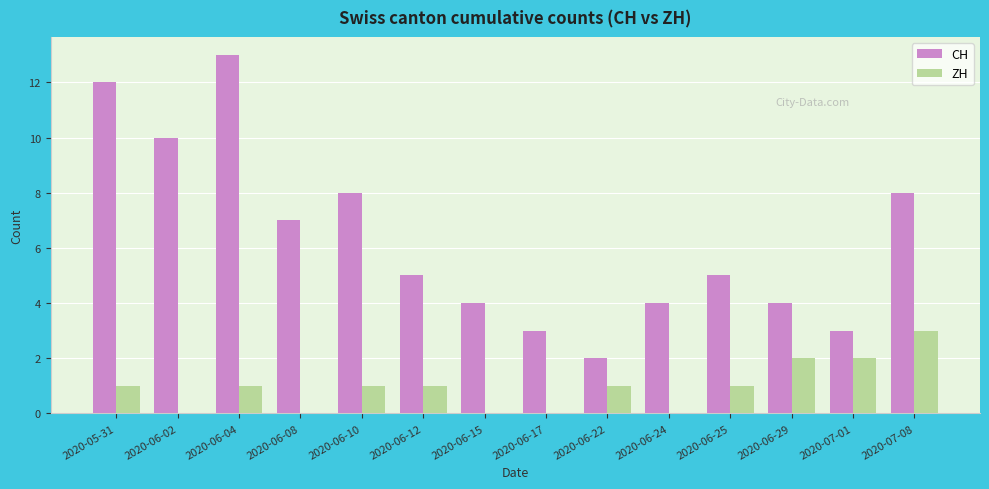

How many data points does each series have?

14